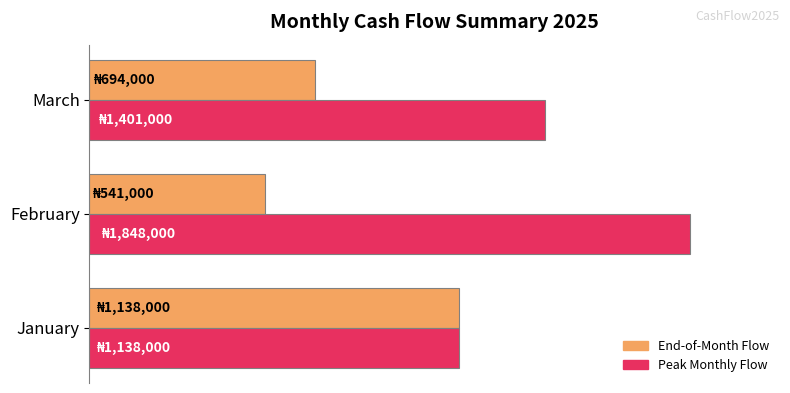

What is the maximum value shown in the chart?

1848000